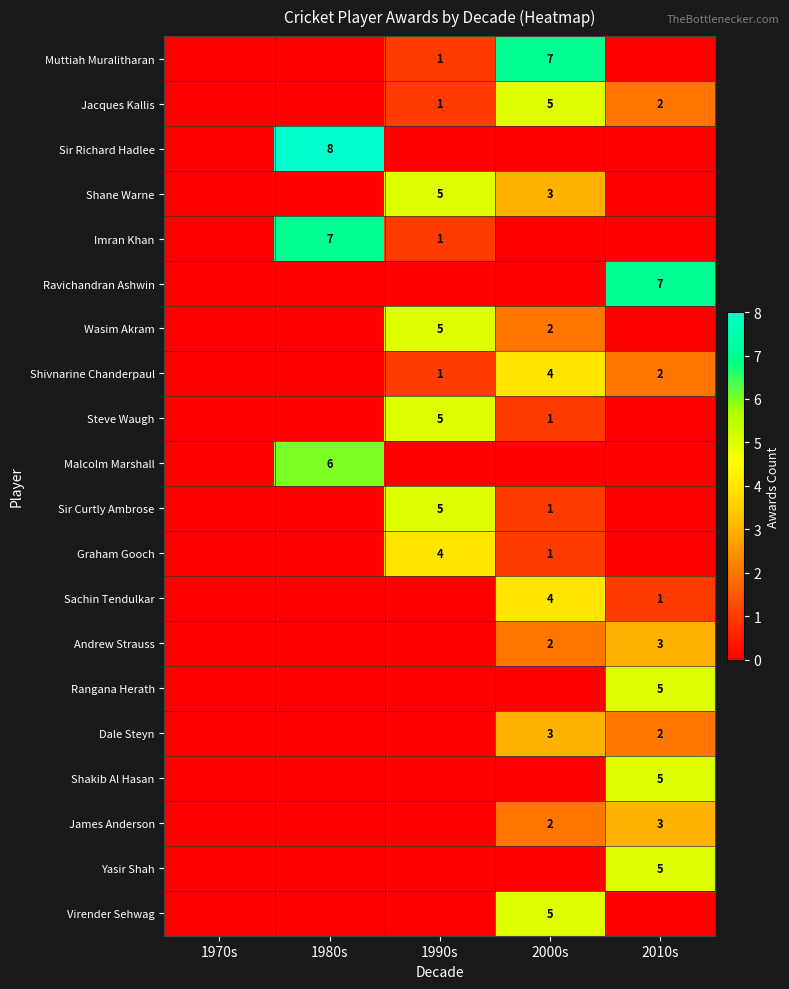

At which category is the sum across all series the highest?

2000s